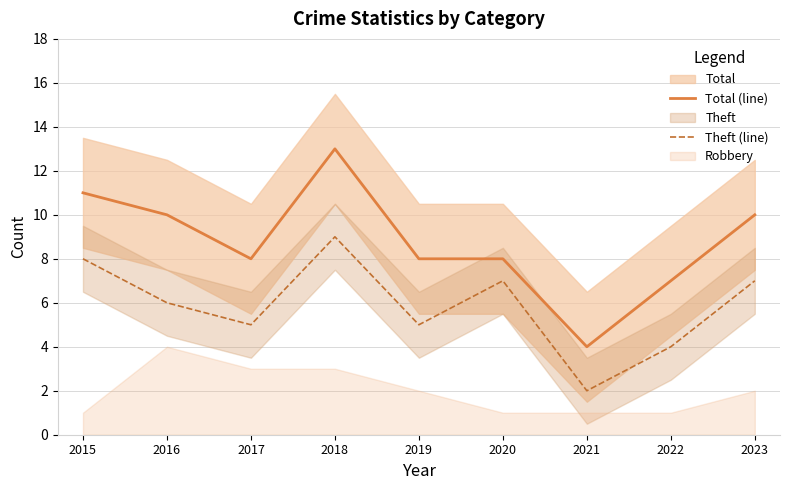

How many data points does each series have?

9